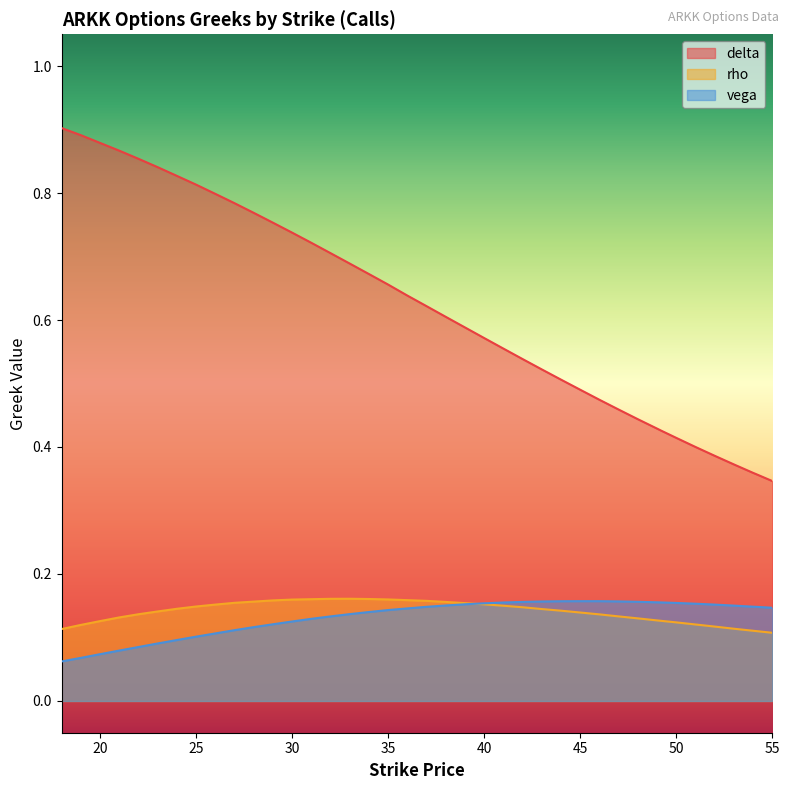

True or false: vega has more than 1 points higher than both neighbors.

False